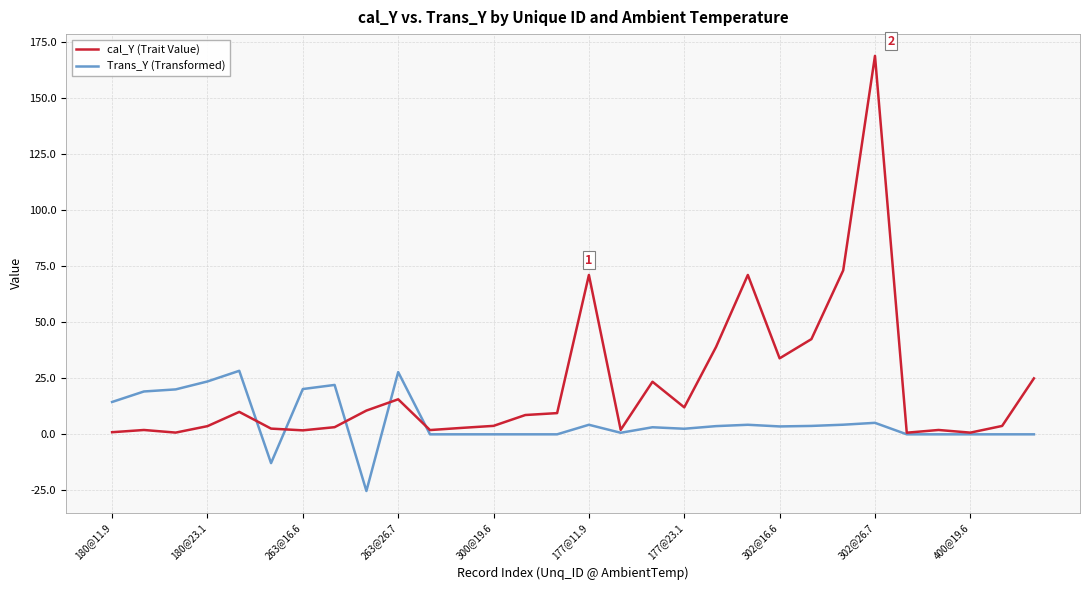

How many lines are shown in the chart?

2